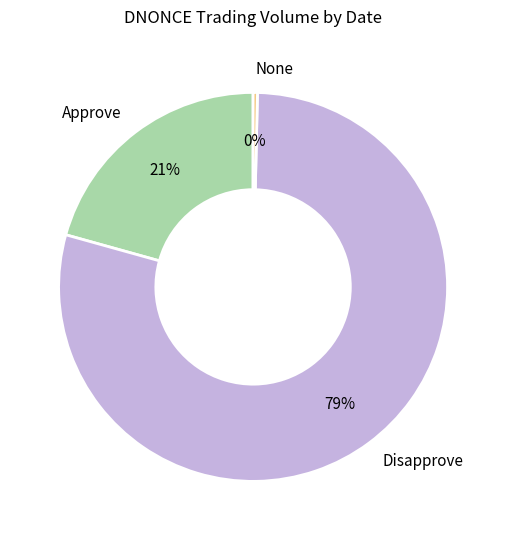

Count the number of slices in the pie.

3